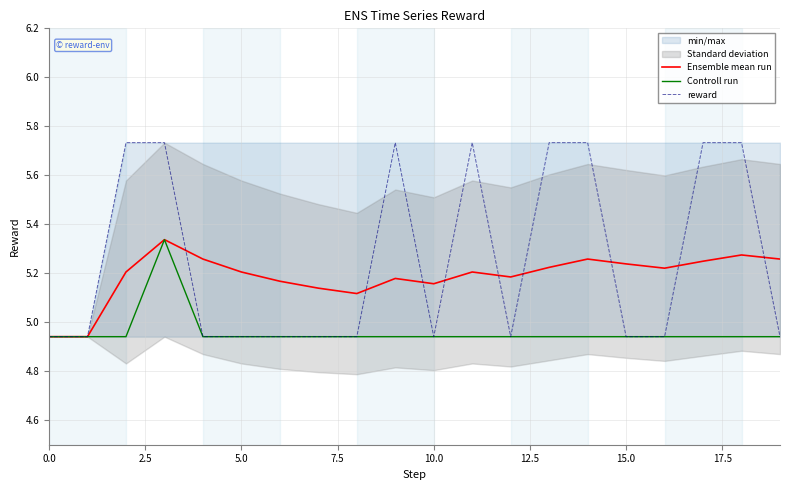

How many times do reward and Ensemble mean run cross each other?

9